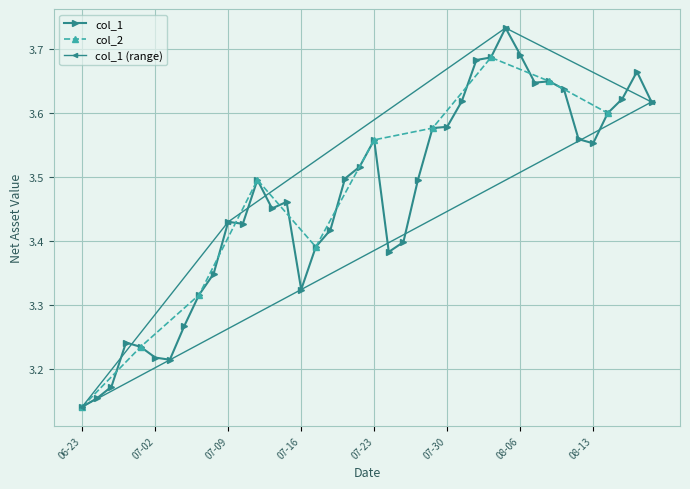

Reading left to right, transcribe all the data shown in this chart.

3.1	3.2	3.2	3.2	3.2	3.2	3.2	3.3	3.3	3.3	3.4	3.4	3.5	3.5	3.5	3.3	3.4	3.4	3.5	3.5	3.6	3.4	3.4	3.5	3.6	3.6	3.6	3.7	3.7	3.7	3.7	3.6	3.6	3.6	3.6	3.6	3.6	3.6	3.7	3.6